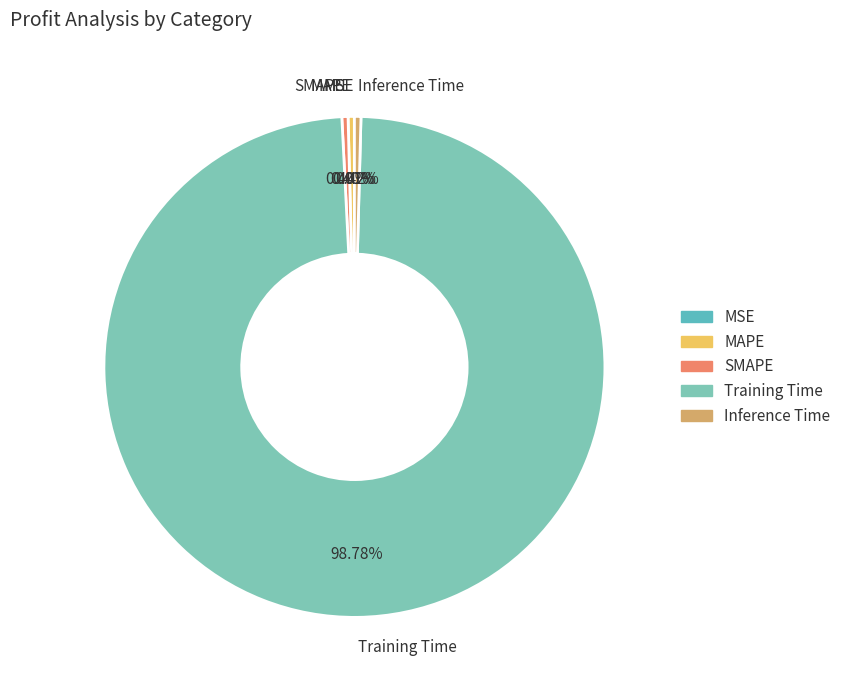

To the nearest percent, what is the average slice percentage?

20%